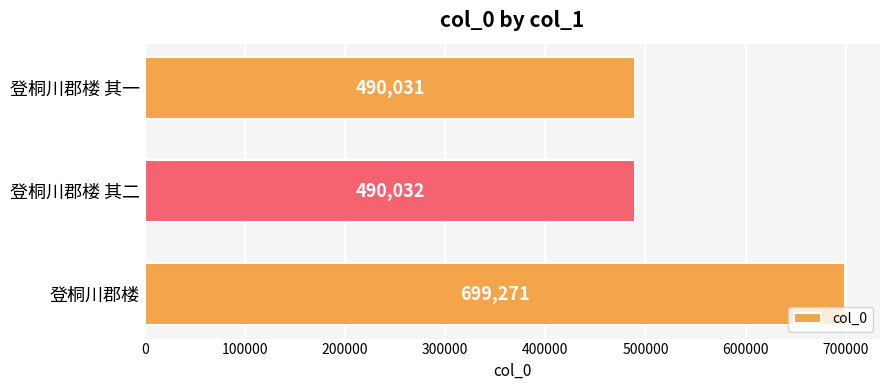

What is the sum of the values at 登桐川郡楼 其一 and 登桐川郡楼?

1189302